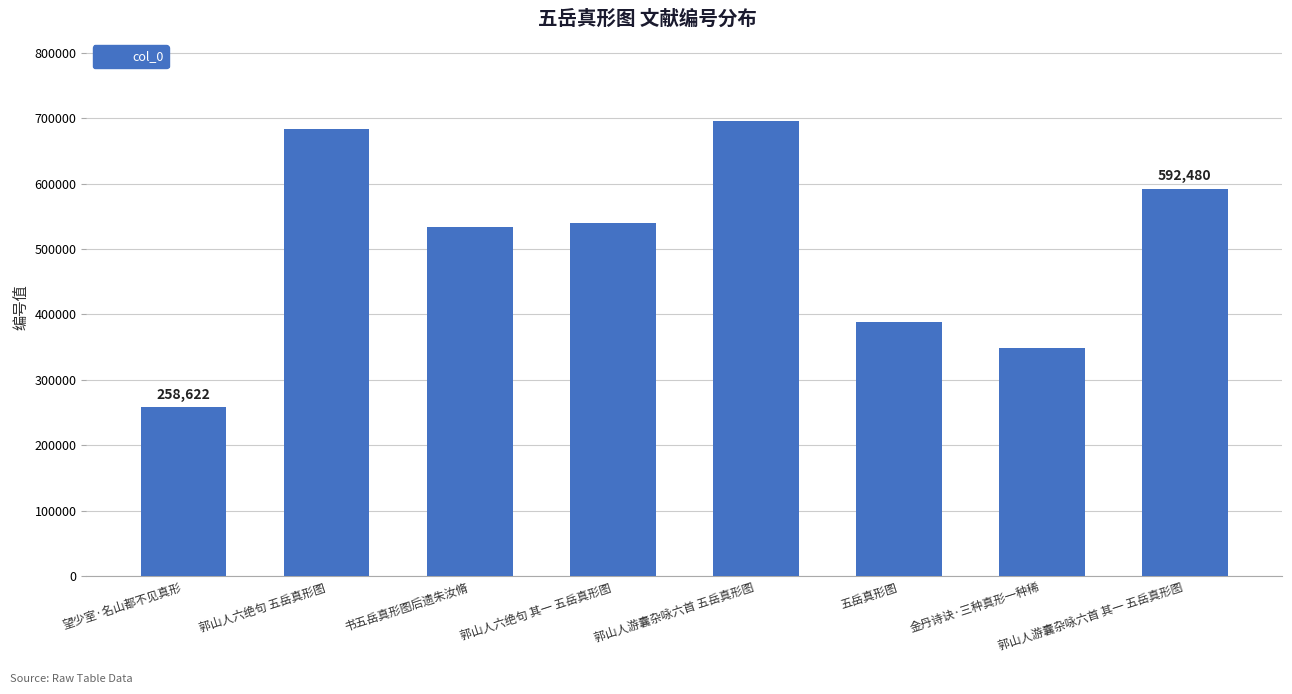

Is it true that the value at 郭山人六绝句 其一 五岳真形图 is 936695?

False